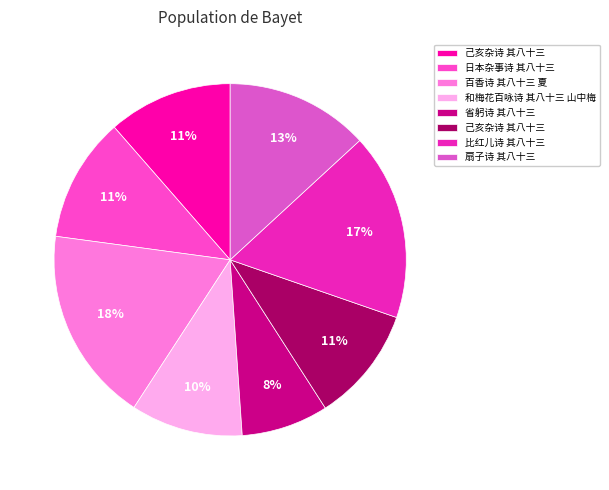

How many slices are in this pie chart?

8